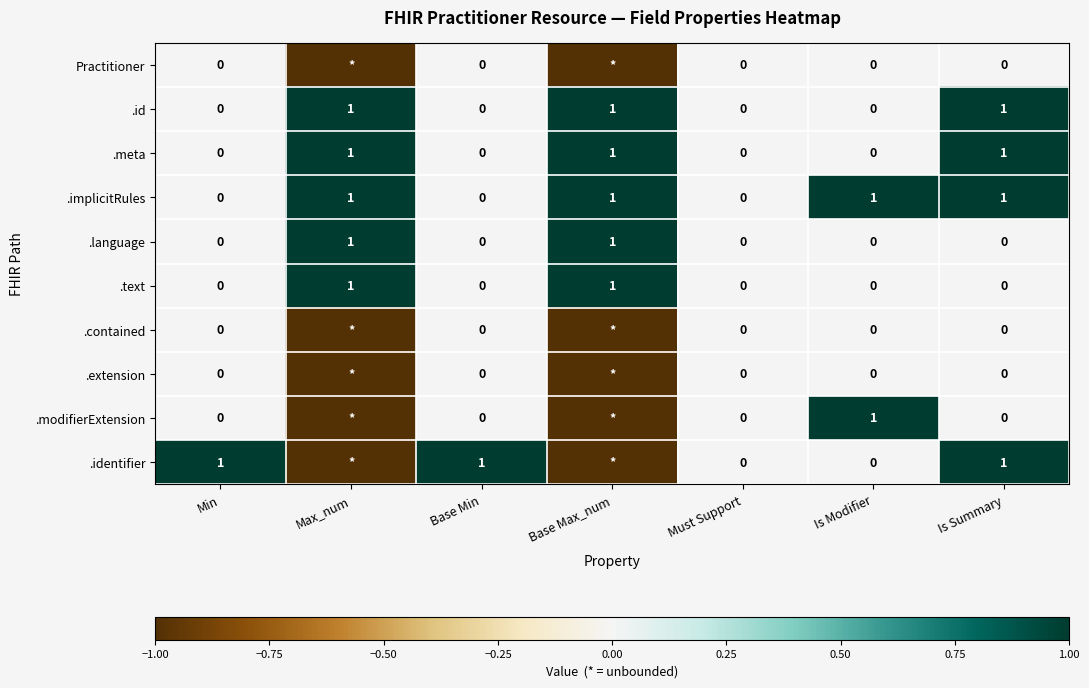

What is the sum of all .language values?

2